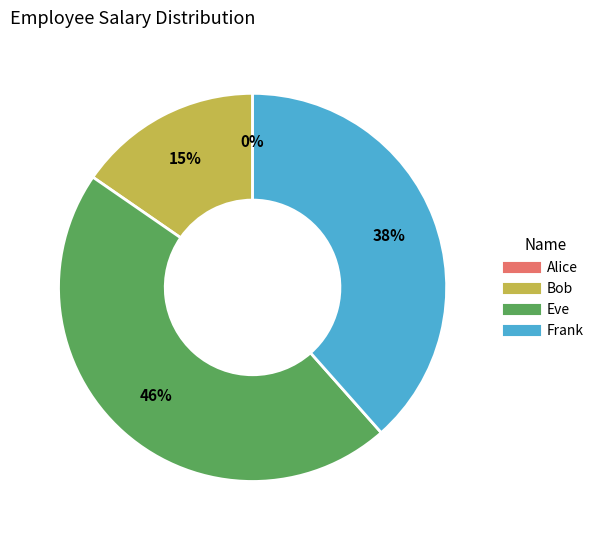

How many segments does this pie chart have?

4